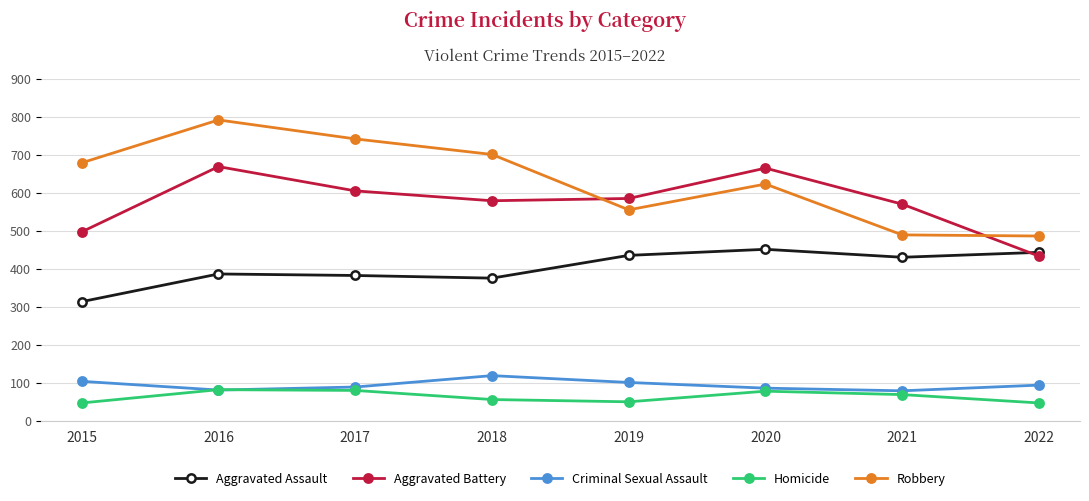

What is the sum of all Aggravated Battery values?

4611